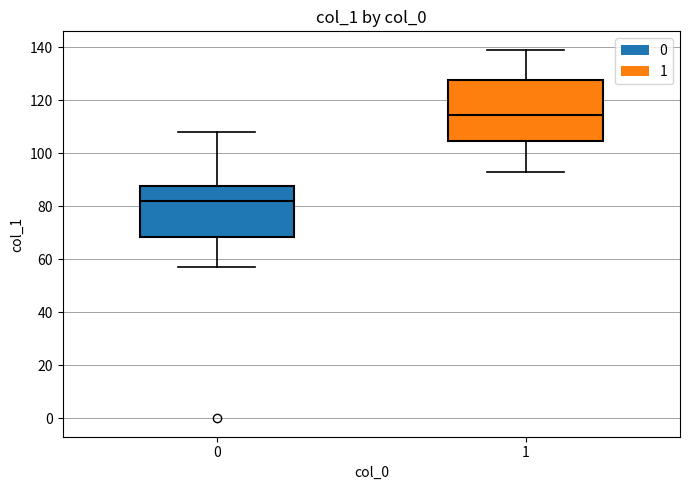

Where is the lower edge of the box at x = 0 on the y-axis? The values are not printed on the chart, so give them approximately, as read against the axis.

68